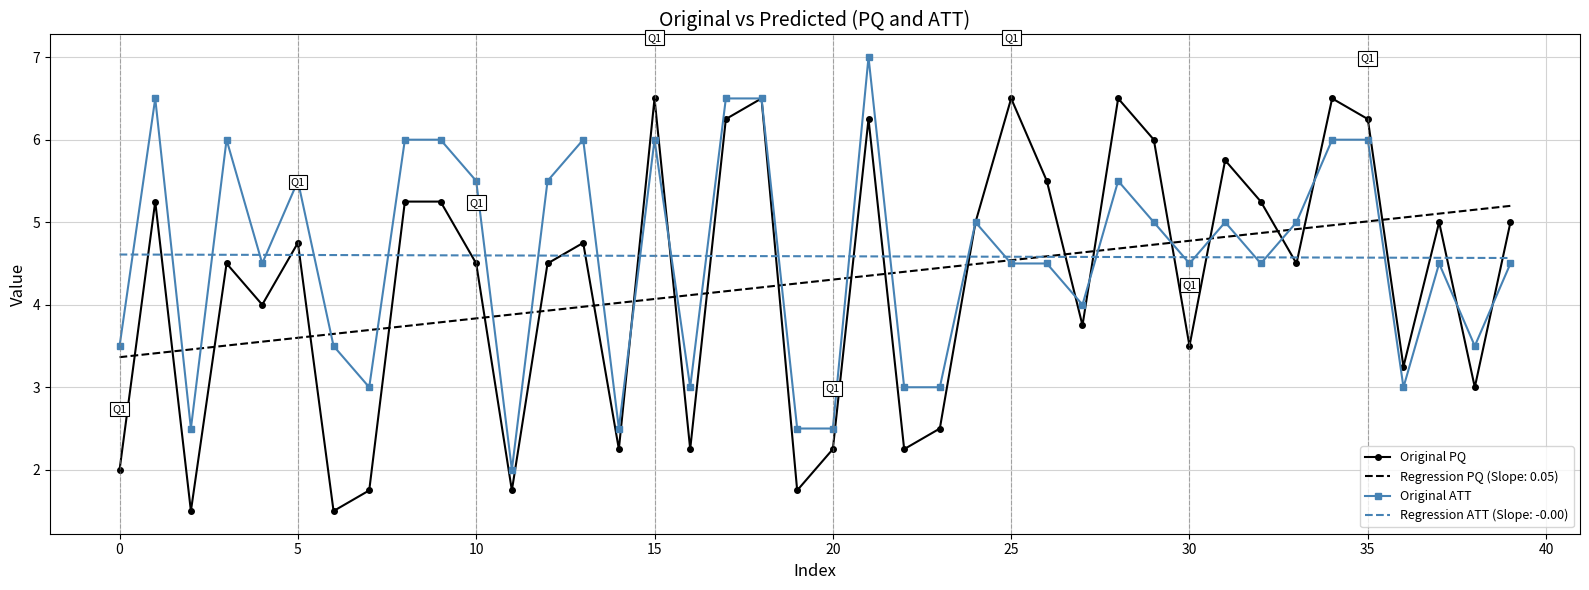

After their last crossing, which series has the higher values: Original ATT or Original PQ?

Original PQ